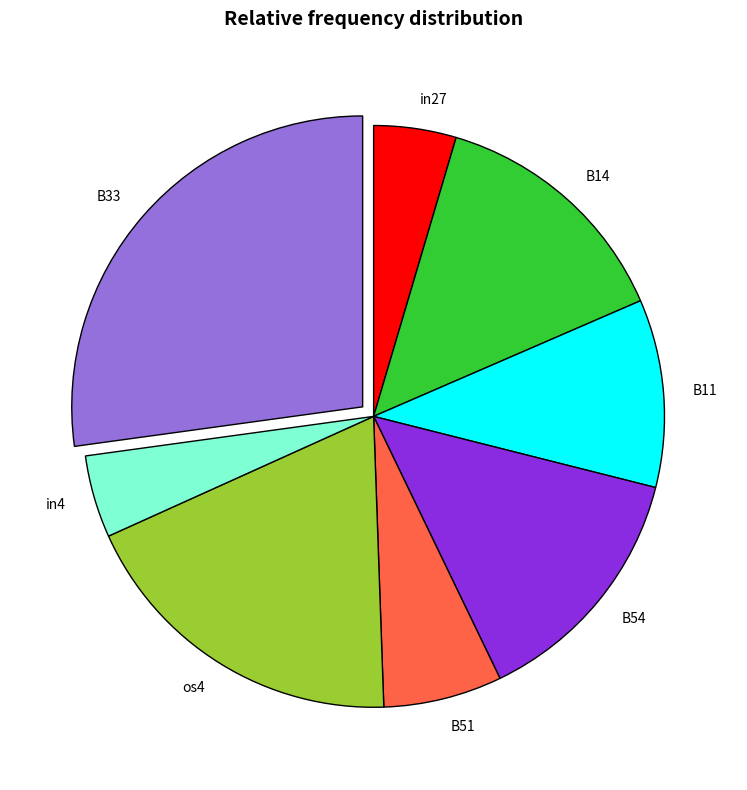

Between B54 and in27, which is larger?

B54